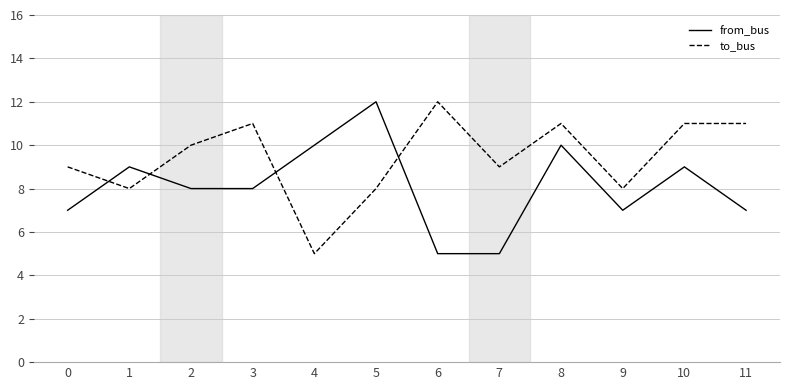

Where does the from_bus series first go above 8?

1